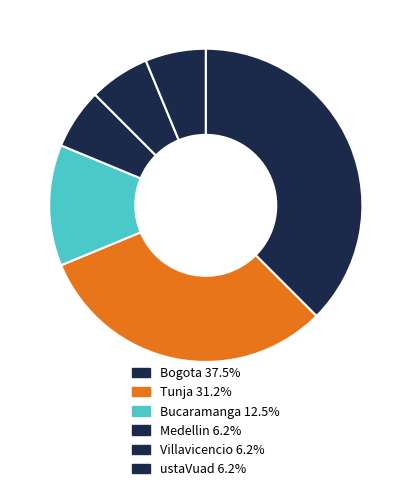

How many slices are in this pie chart?

6